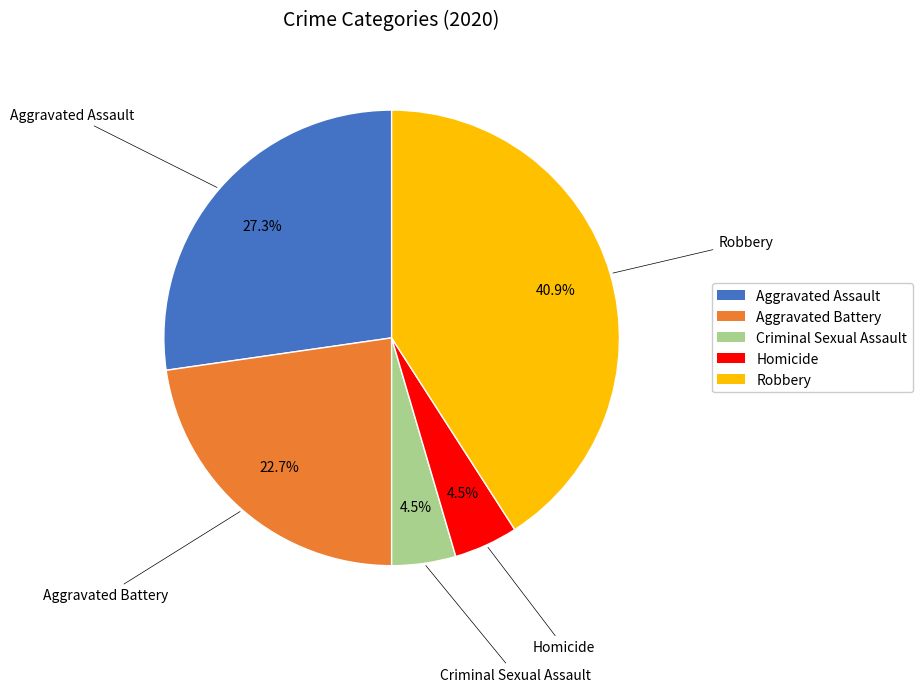

What portion of the pie excludes Criminal Sexual Assault?

95.5%